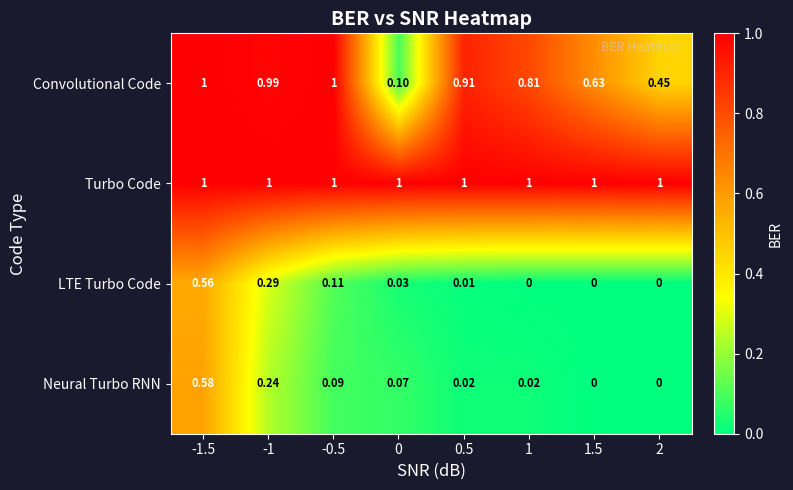

Which series changed the most between -0.5 and 1?

Convolutional Code